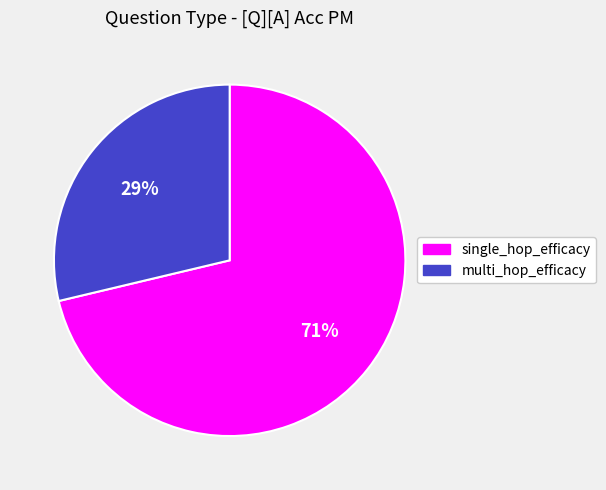

To the nearest percent, what portion does multi_hop_efficacy represent?

29%